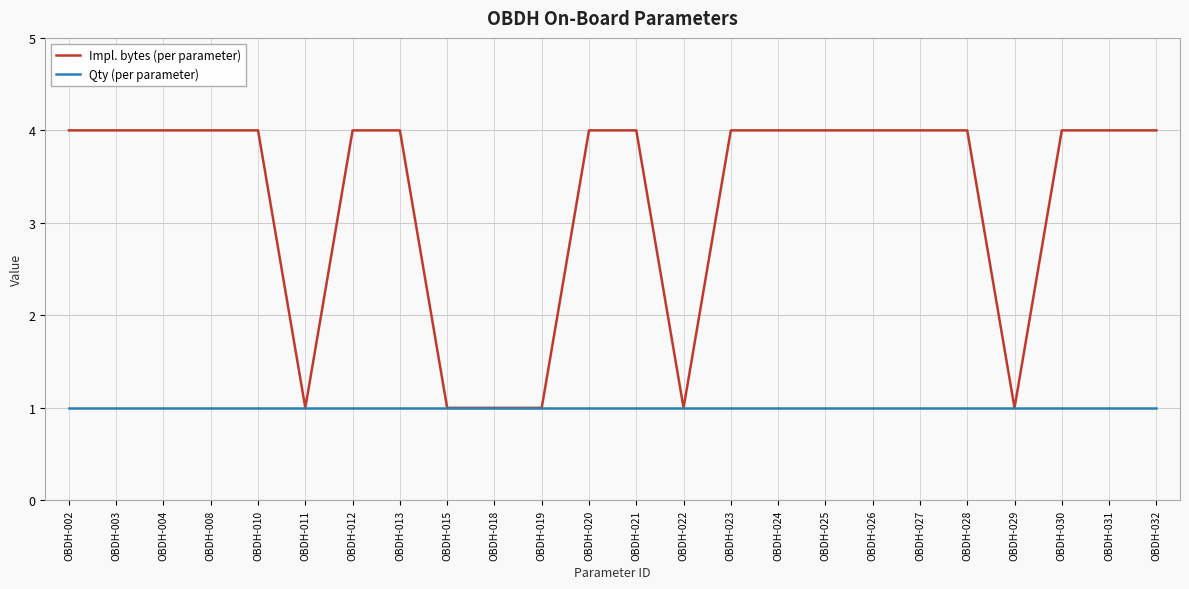

Read the Impl. bytes (per parameter) value at OBDH-012.

4